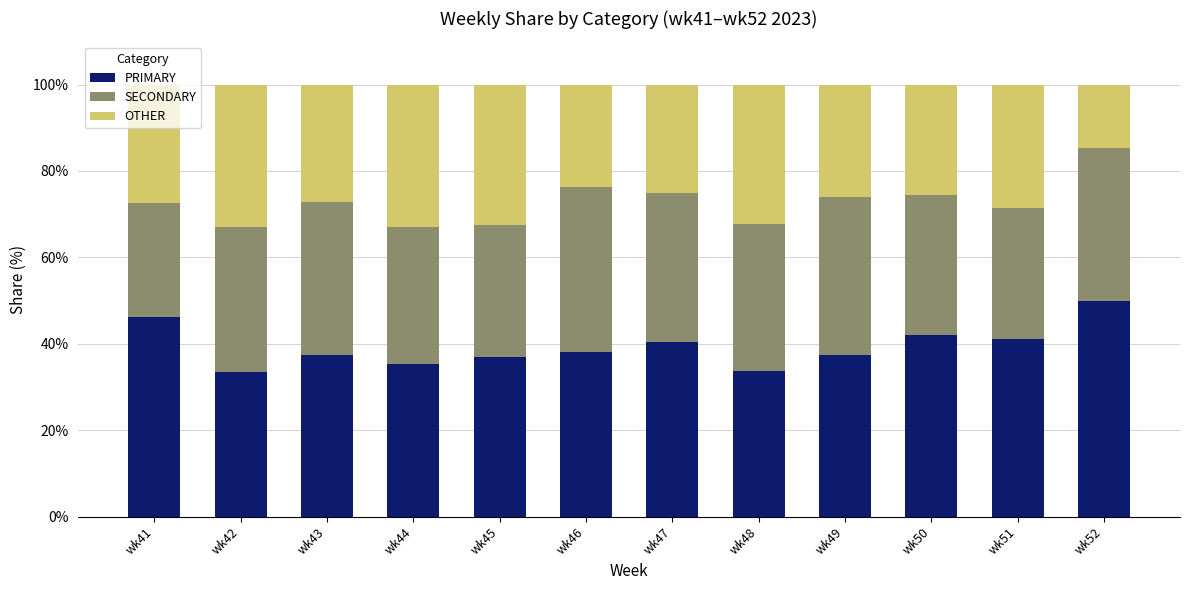

Is it true that PRIMARY equals 27.4 at wk47?

False